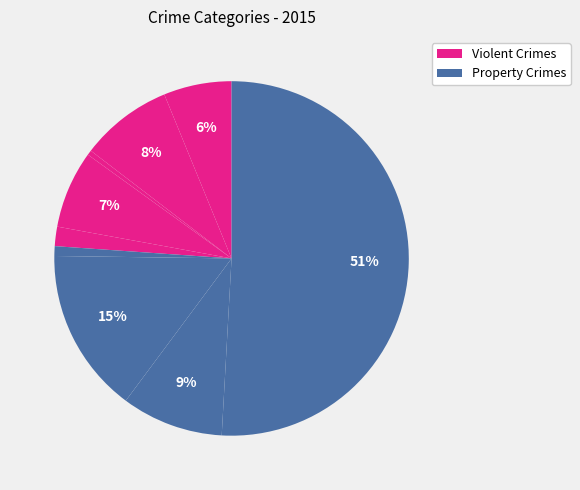

Count the number of slices in the pie.

9